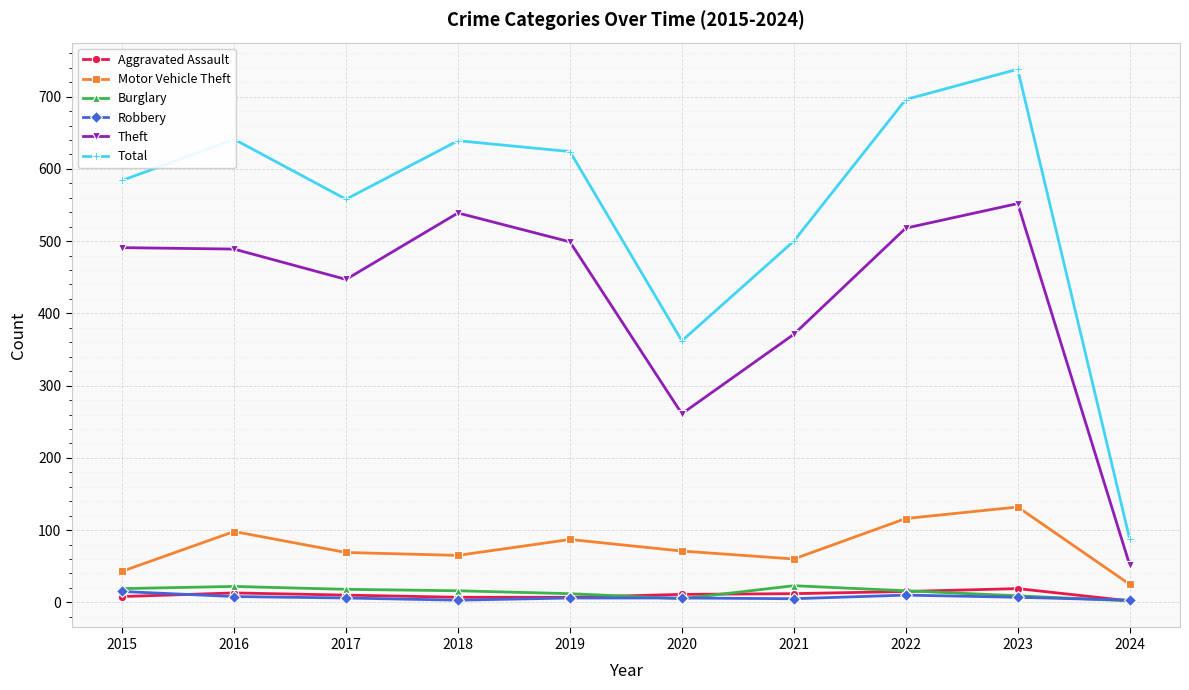

What is the difference between the Burglary values at 2015 and 2022?

3